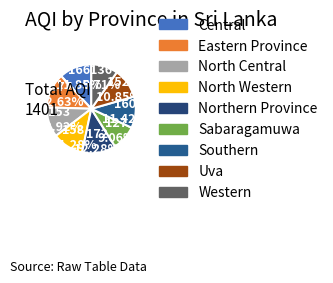

How many slices are in this pie chart?

9